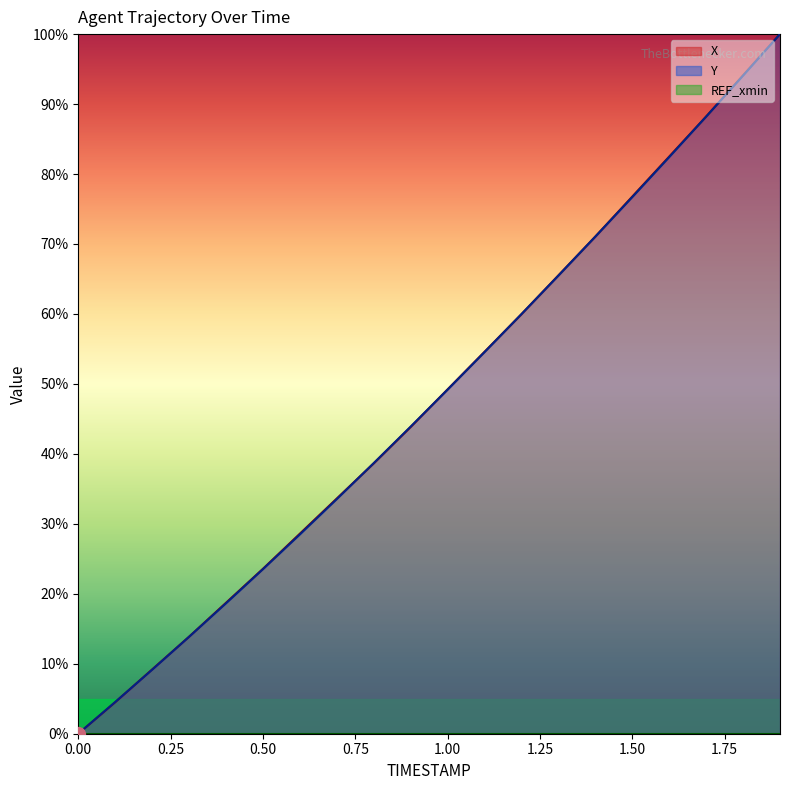

Reading left to right, list all the values displayed in this chart.

X: 0.0	4.5	9.2	13.9	18.7	23.6	28.6	33.6	38.6	43.8	49.2	54.6	60.0	65.5	71.1	76.8	82.5	88.2	94.1	100.0
Y: 0.0	4.5	9.1	13.9	18.6	23.5	28.5	33.5	38.7	43.9	49.2	54.6	60.0	65.5	71.1	76.7	82.4	88.2	94.1	100.0